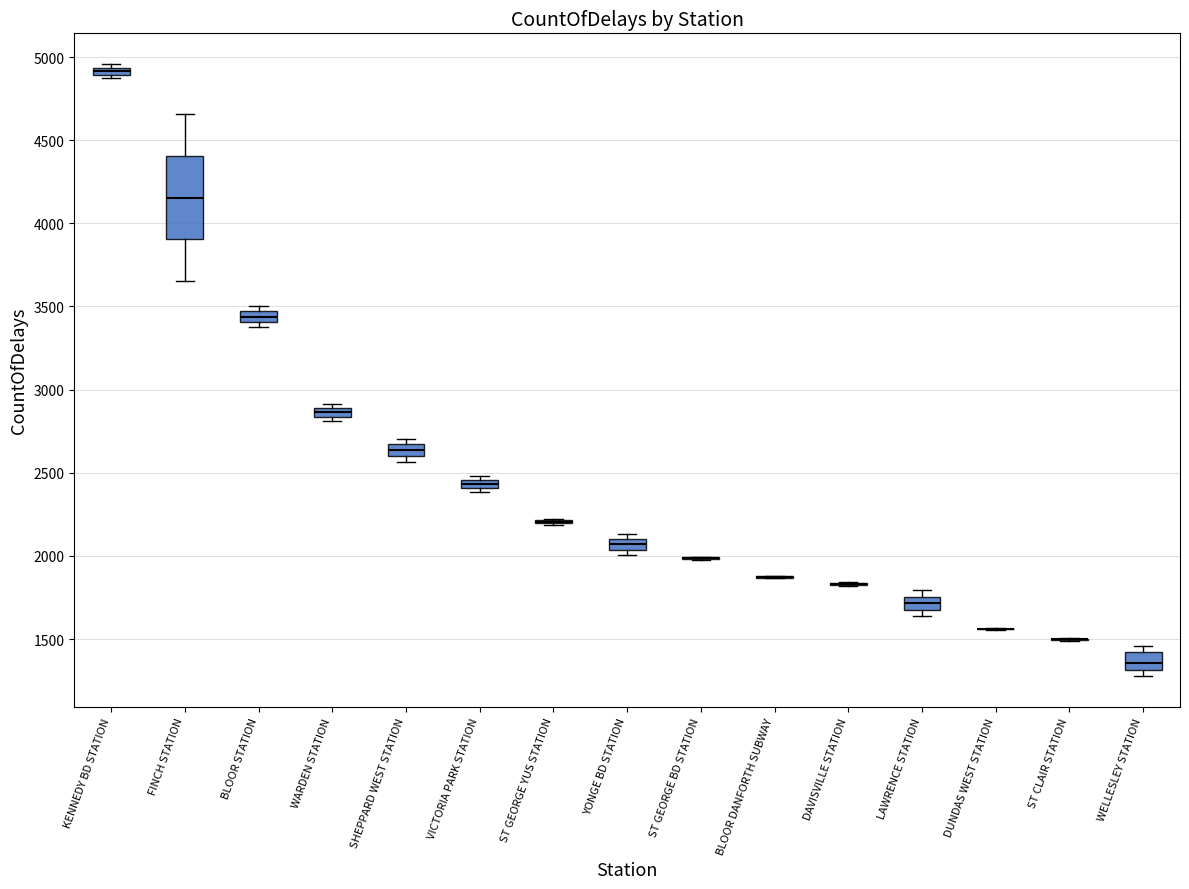

Where is the upper edge of the box for BLOOR STATION on the y-axis? The values are not printed on the chart, so give them approximately, as read against the axis.

3450